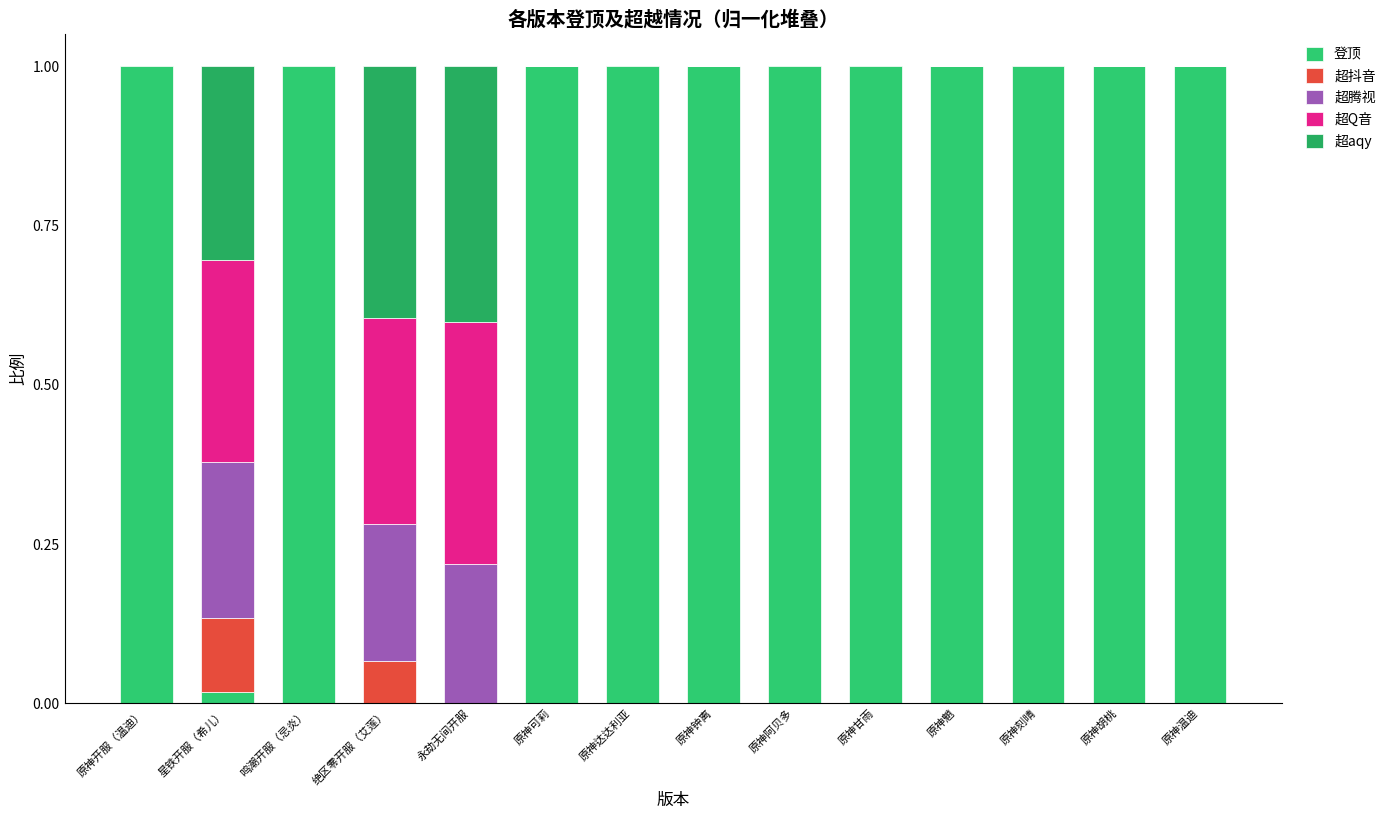

What is the label of the 13th bar from the right?

星铁开服（希儿）